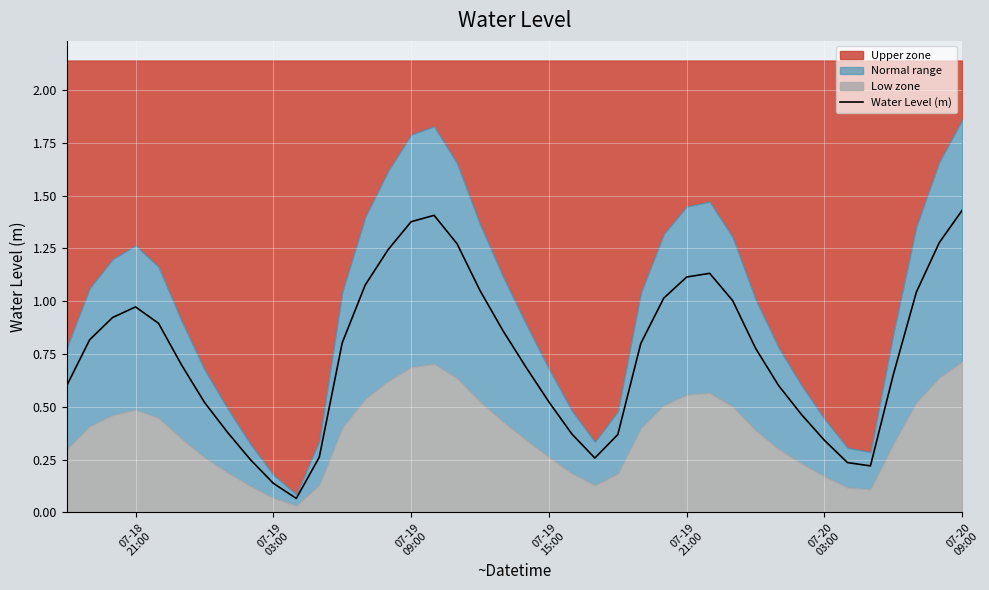

Reading left to right, list all the values displayed in this chart.

0.6	0.8	0.9	1.0	0.9	0.7	0.5	0.4	0.2	0.1	0.1	0.3	0.8	1.1	1.2	1.4	1.4	1.3	1.1	0.9	0.7	0.5	0.4	0.3	0.4	0.8	1.0	1.1	1.1	1.0	0.8	0.6	0.5	0.3	0.2	0.2	0.7	1.0	1.3	1.4